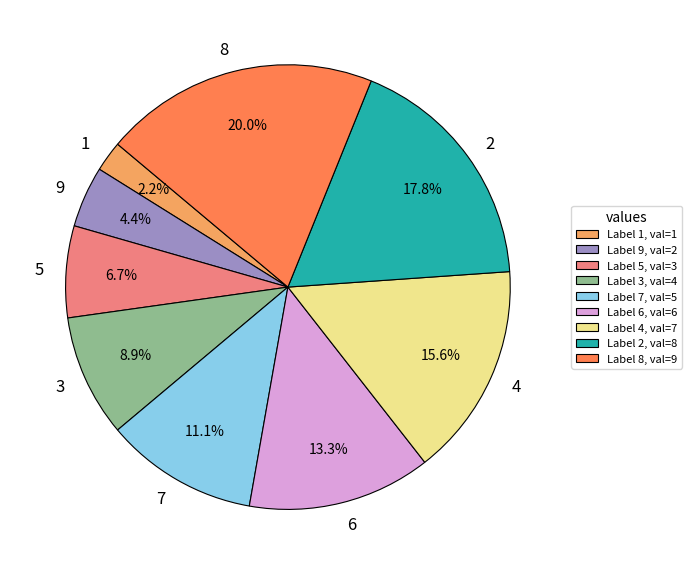

How many segments does this pie chart have?

9